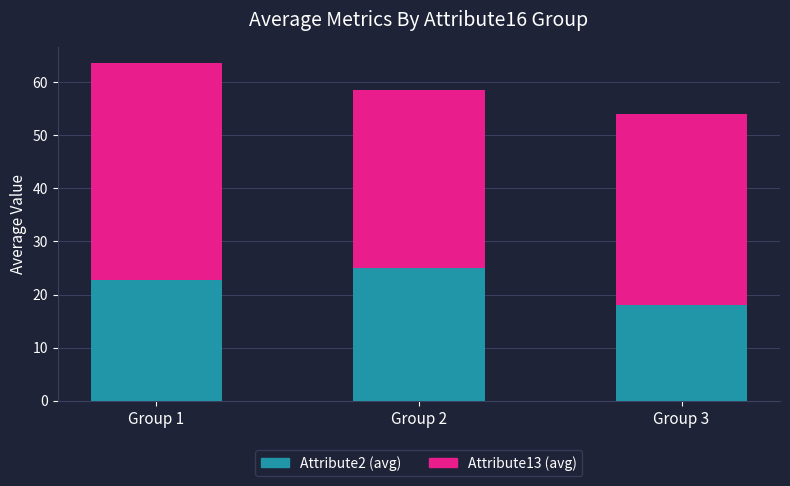

What is the approximate value of Attribute2 (avg) at Group 3?

18.0